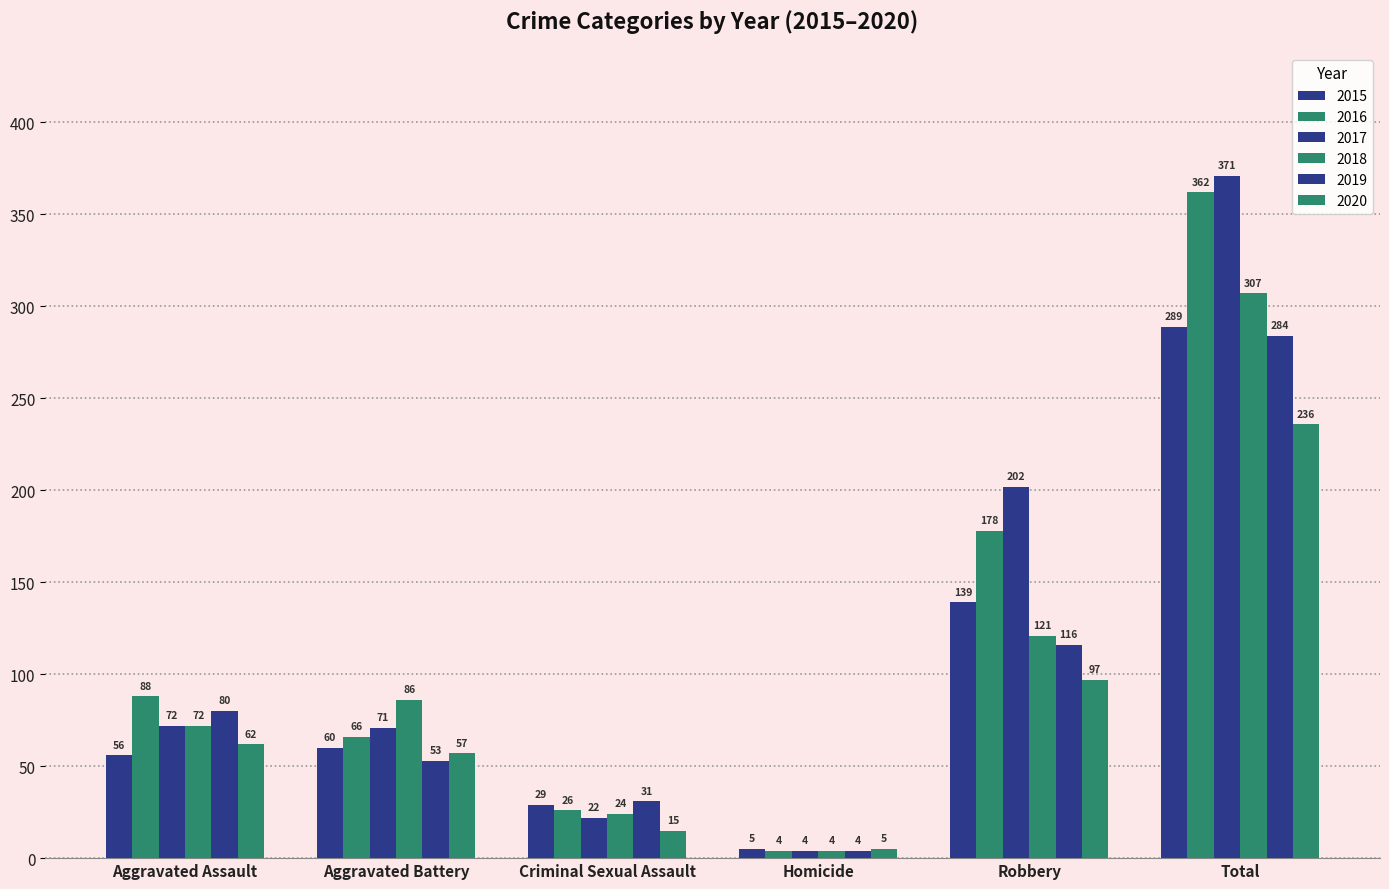

Reading left to right, what are all the values shown in this chart?

2015: 56	60	29	5	139	289
2016: 88	66	26	4	178	362
2017: 72	71	22	4	202	371
2018: 72	86	24	4	121	307
2019: 80	53	31	4	116	284
2020: 62	57	15	5	97	236